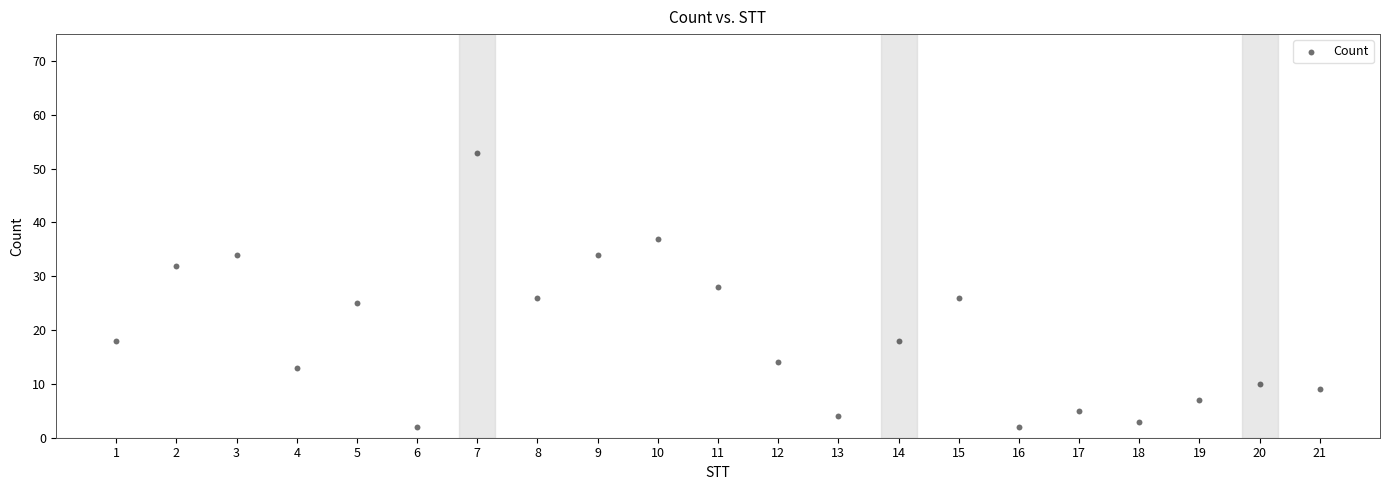

What is the range of X values (max minus min)?

20